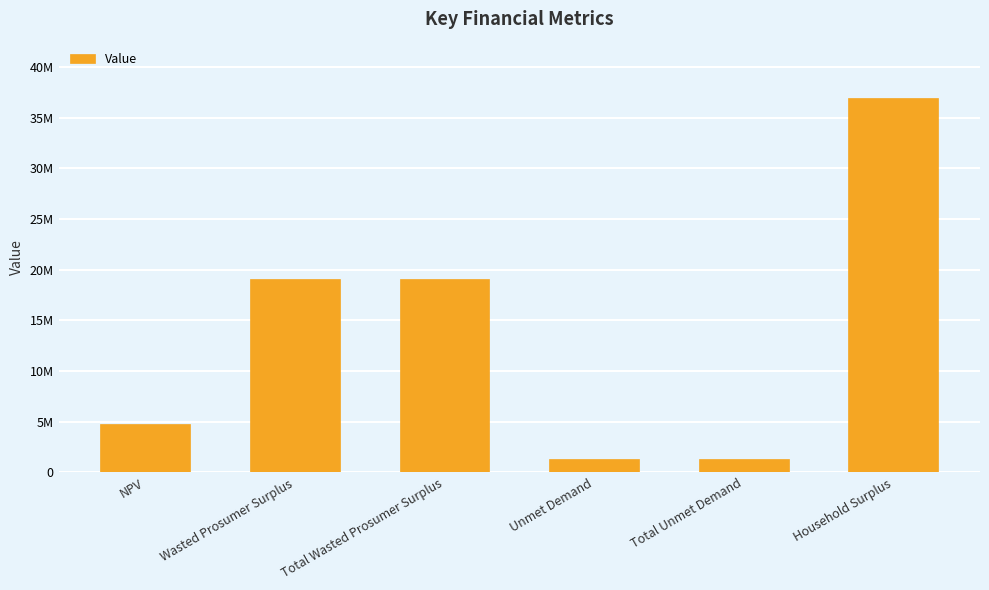

What position from the left is Total Unmet Demand?

5